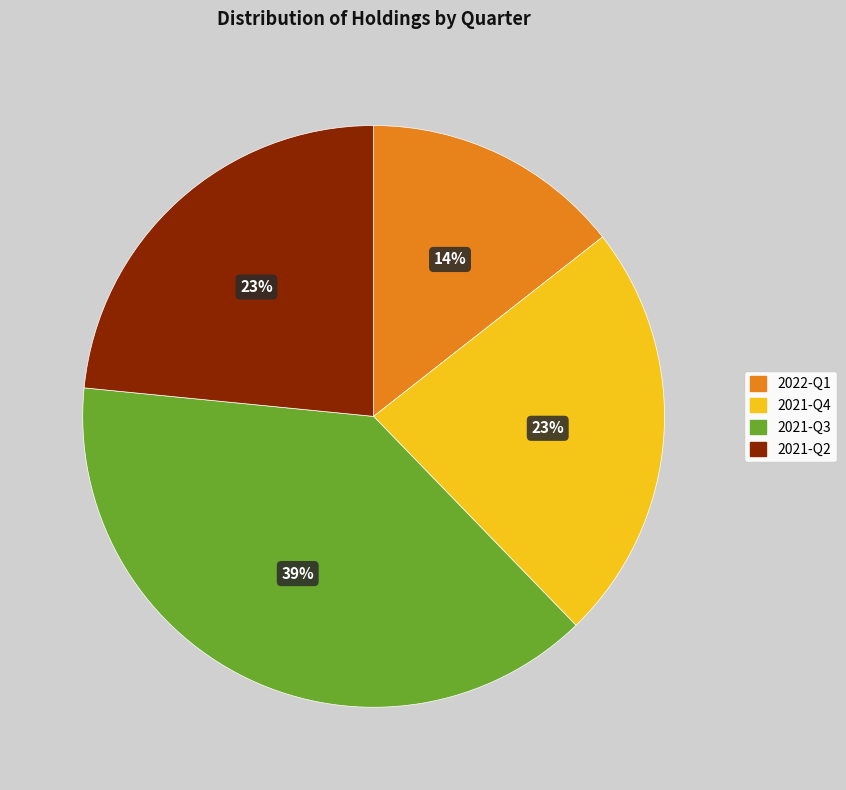

Is there any slice that represents more than half of the pie?

No